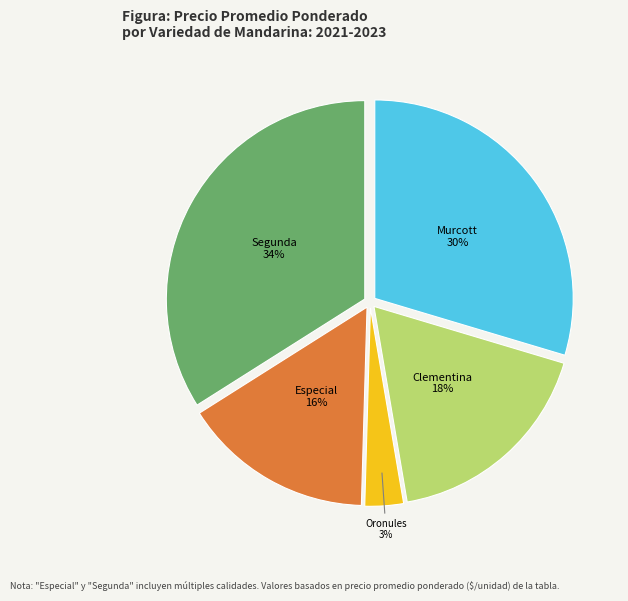

Do Murcott and Clementina together represent more than half of the pie?

No